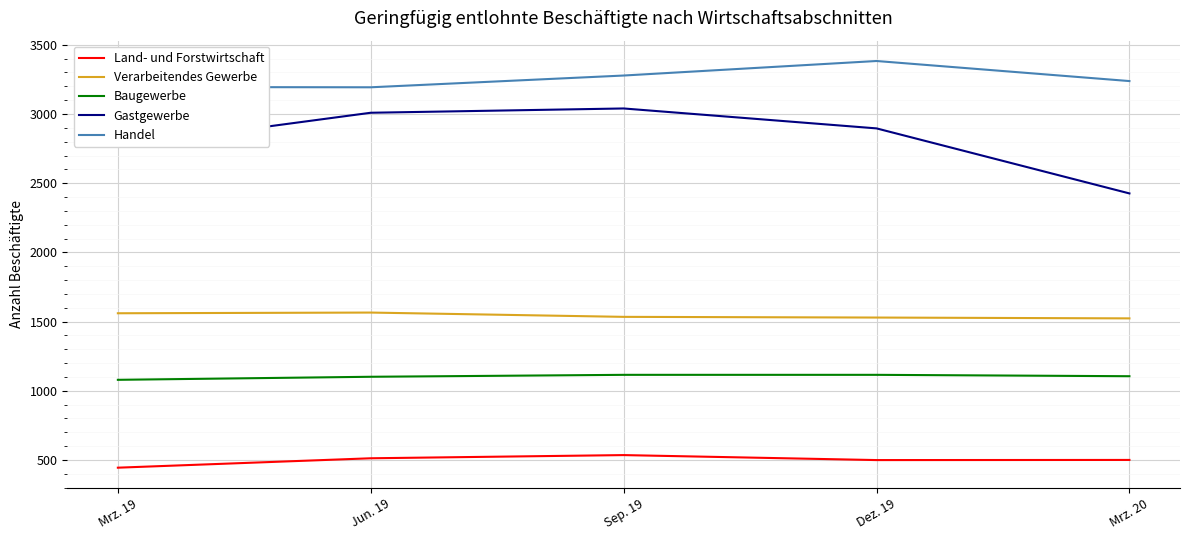

What is the total value across all series at Mrz. 20?

8792